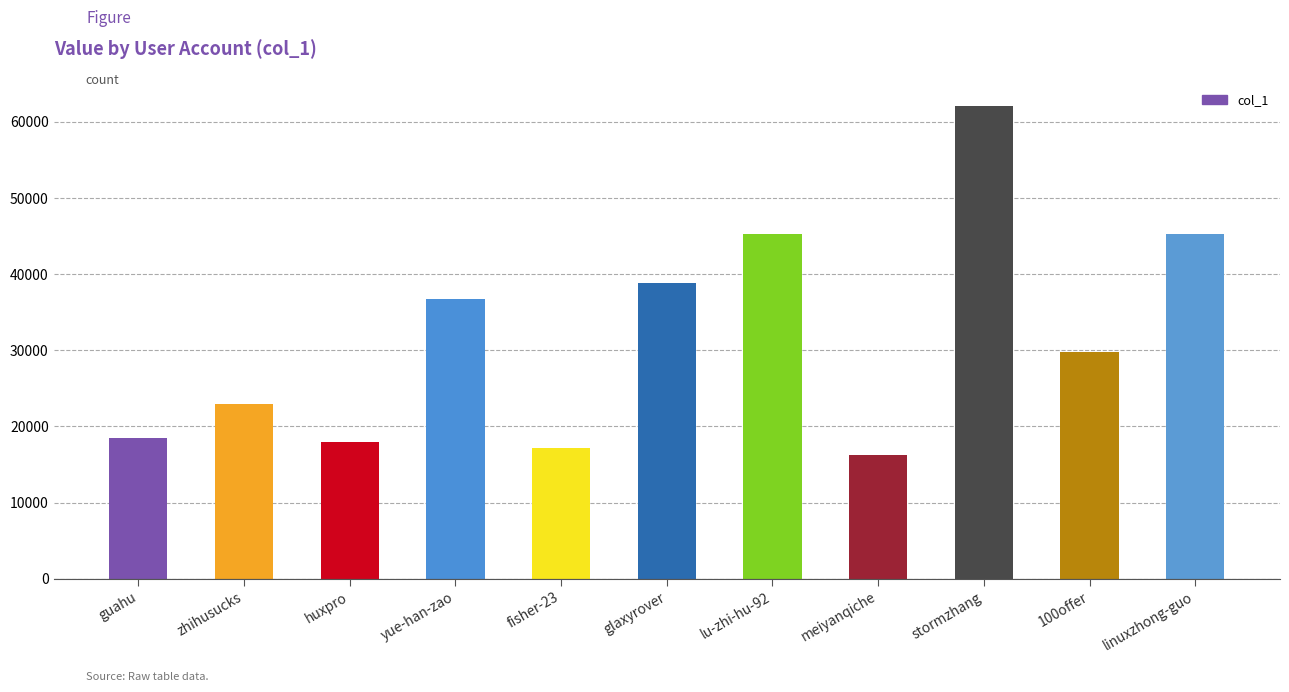

What is the maximum value shown in the chart?

62041